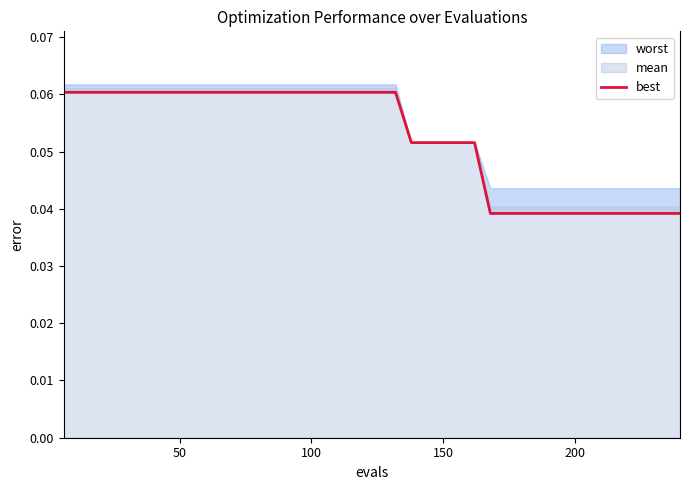

What is the greatest value displayed?

0.1